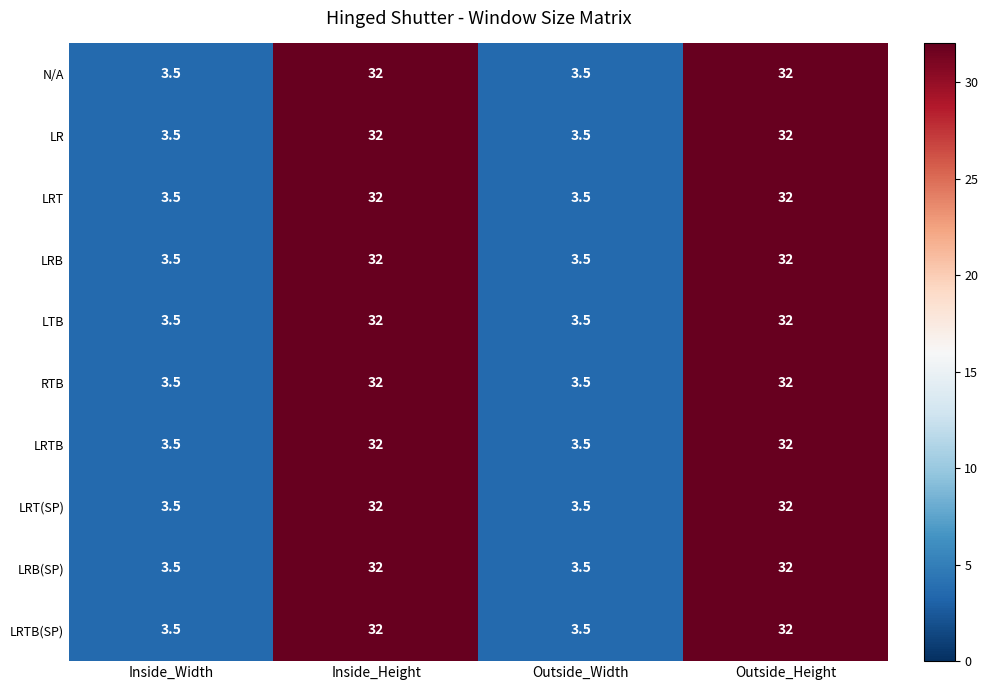

How many values in the LRTB series are below 32?

2